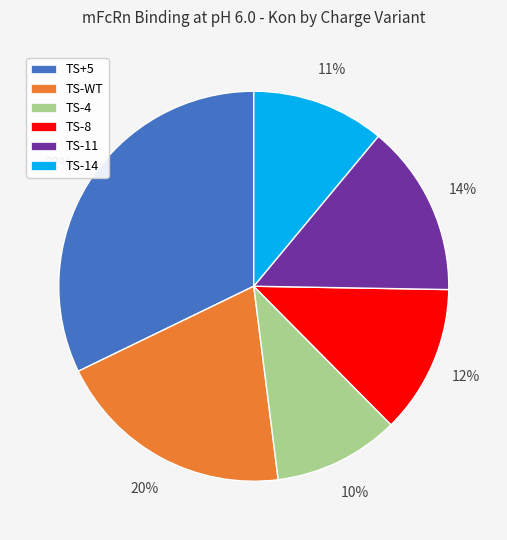

To the nearest percent, what portion does TS-8 represent?

12%